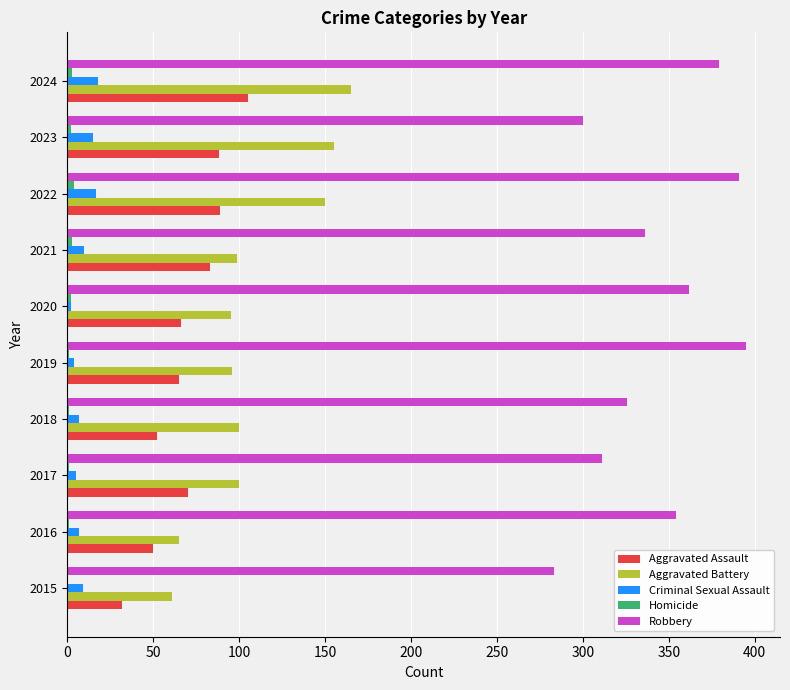

The Robbery series shows 115 at 2016. True or false?

False